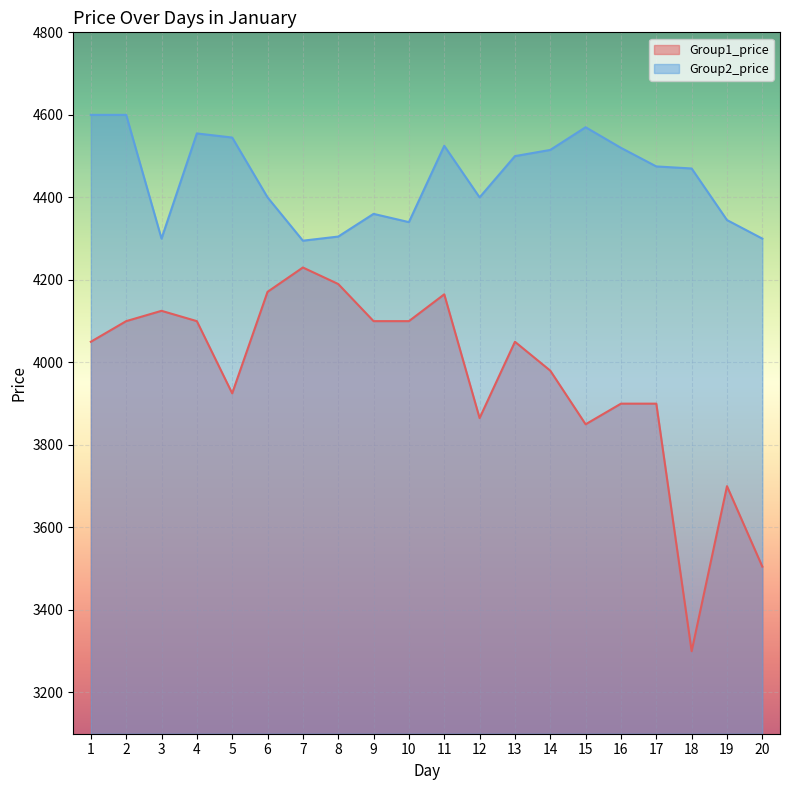

Rank the series at 19 from lowest to highest value.

Group1_price, Group2_price